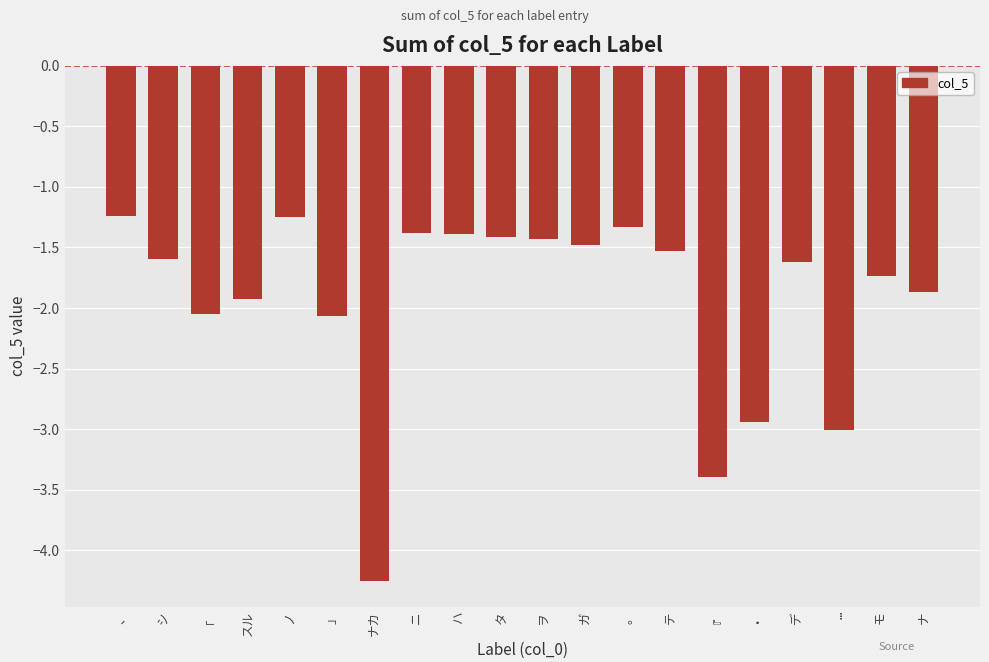

What position from the left is …?

18